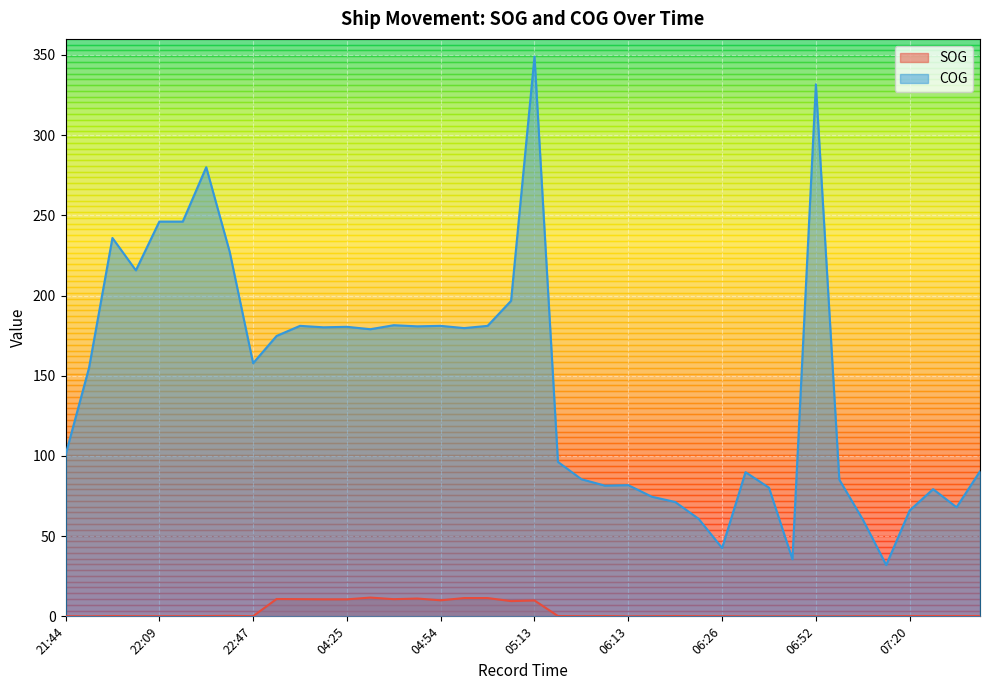

Where is the first local maximum for SOG?

22:00